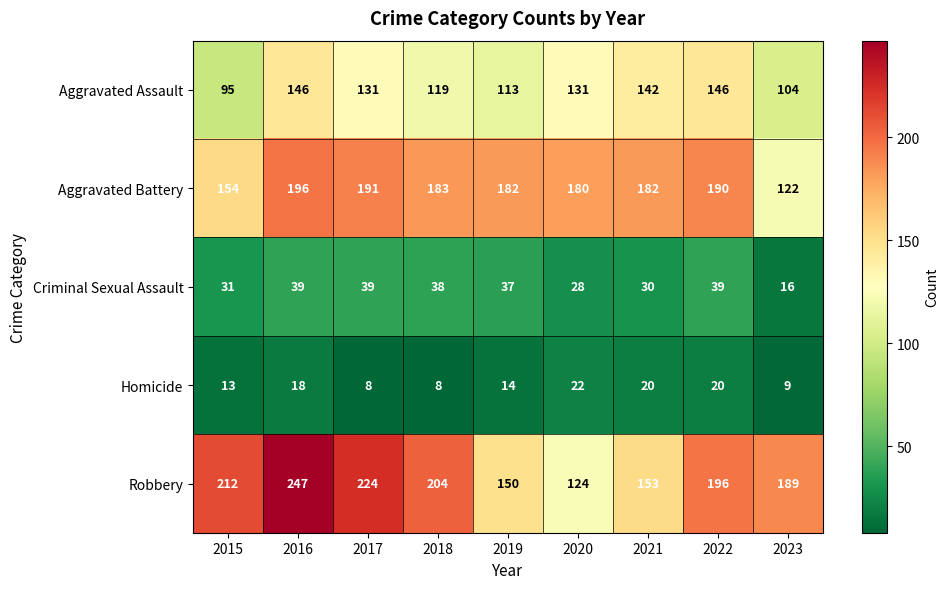

What is the difference between the maximum and second lowest values in the Criminal Sexual Assault series?

11